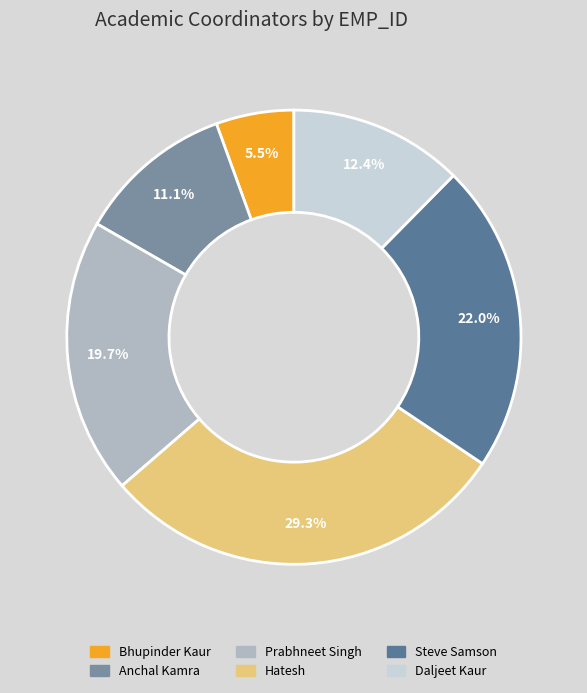

Which category has the smallest portion of the pie?

Bhupinder Kaur